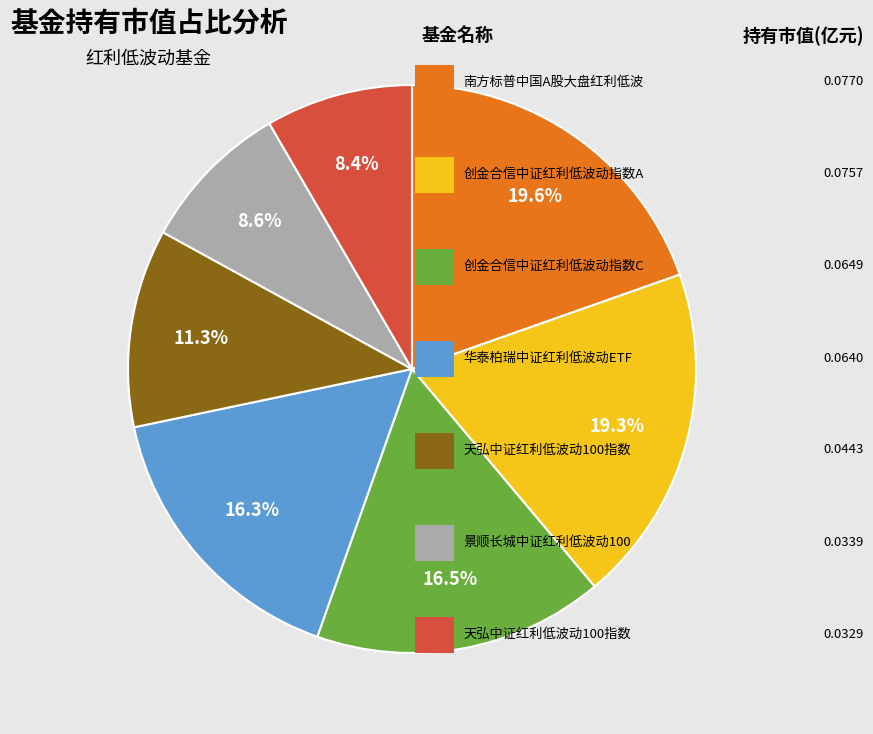

Does any single category account for the majority?

No